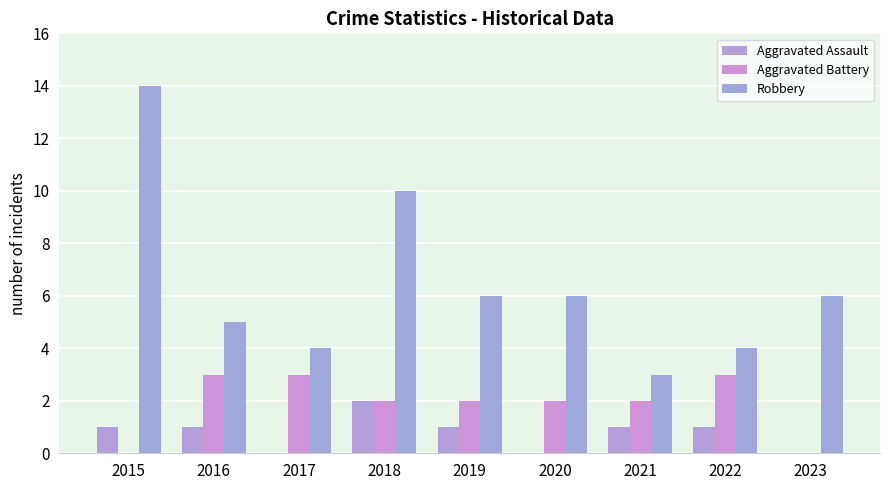

What is the difference between the maximum and minimum values in the Aggravated Battery series?

3